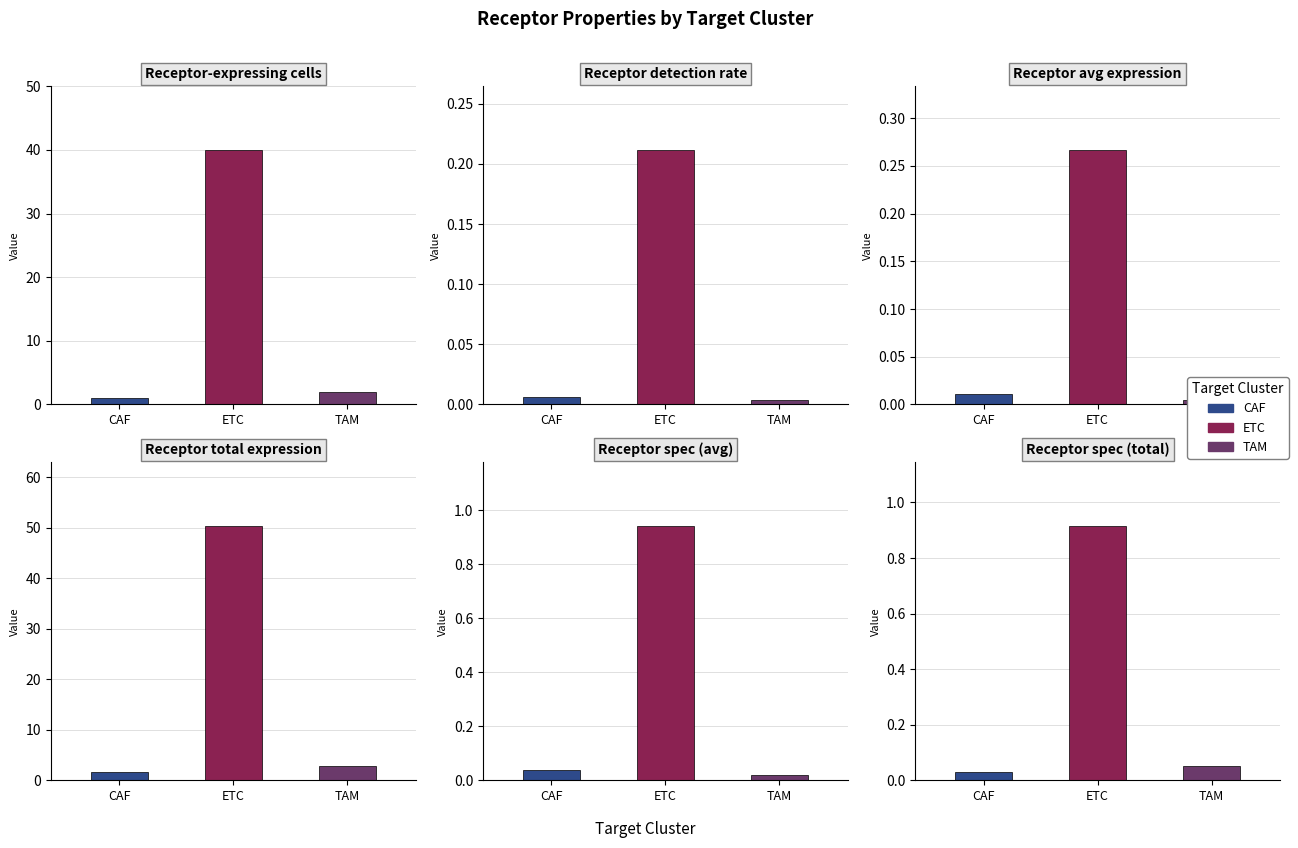

Which series changed the most between CAF and TAM?

Receptor total expression